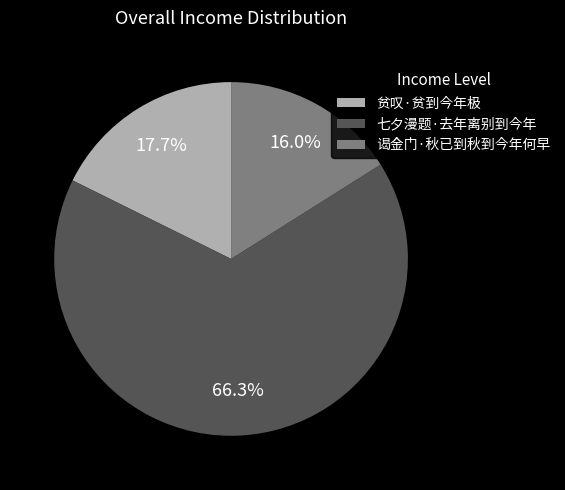

Is it true that 七夕漫题·去年离别到今年 is 66% of the pie?

True